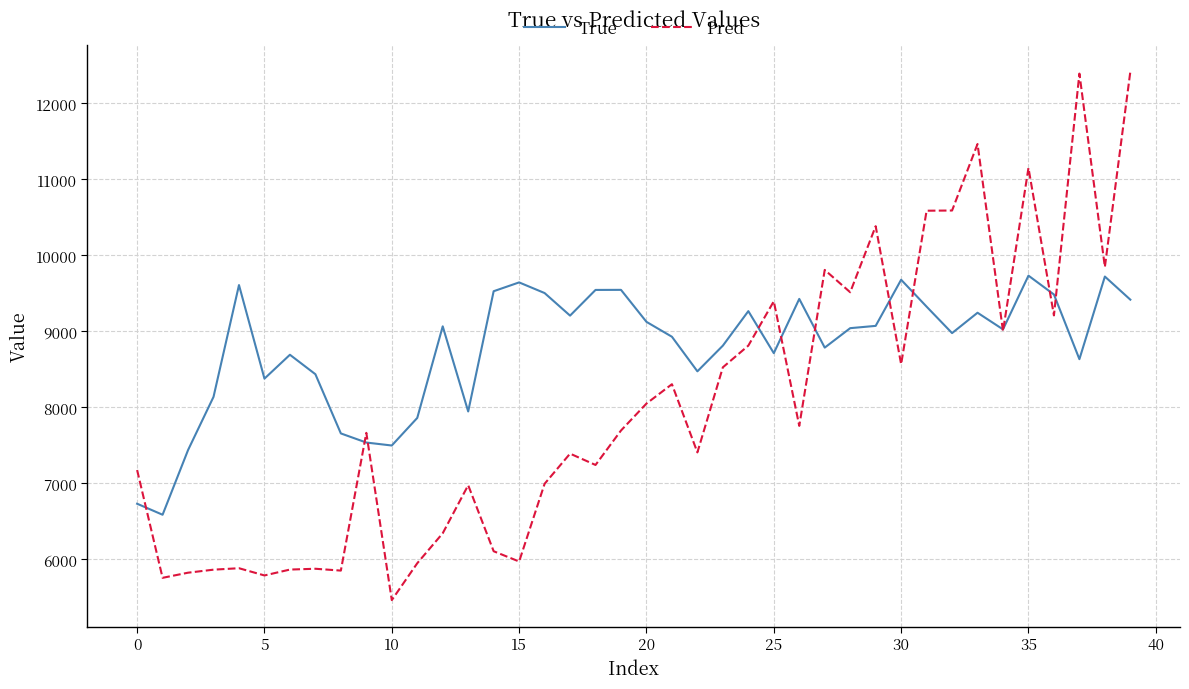

Which series has the largest range (max minus min)?

Pred